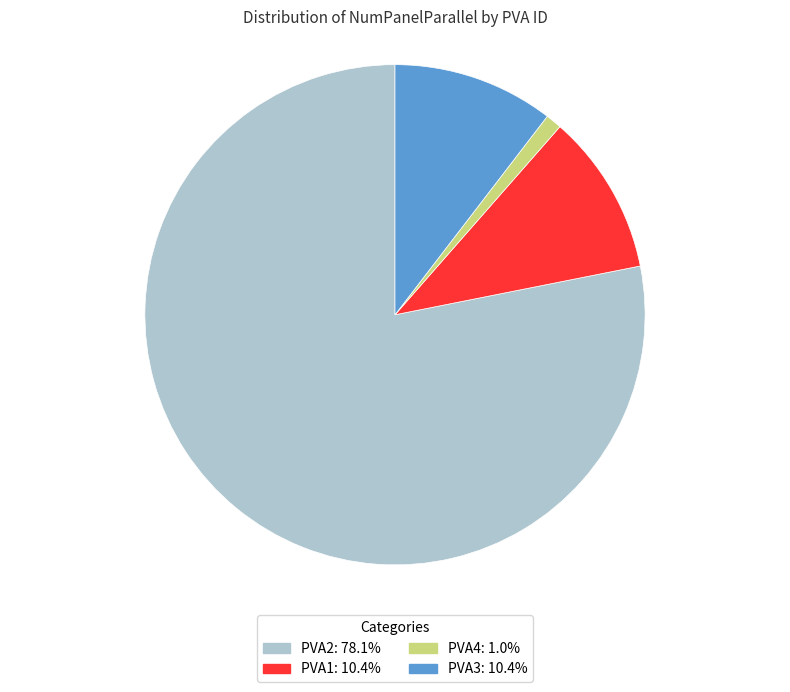

Does PVA1 account for over 50% of the chart?

No